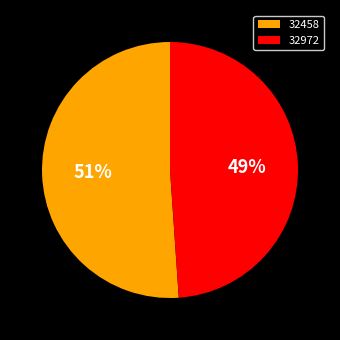

To the nearest percent, what is the combined percentage of 32458 and 32972?

100%